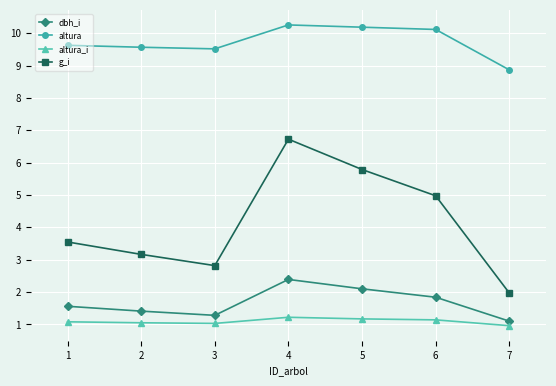

Which series has the largest range (max minus min)?

g_i